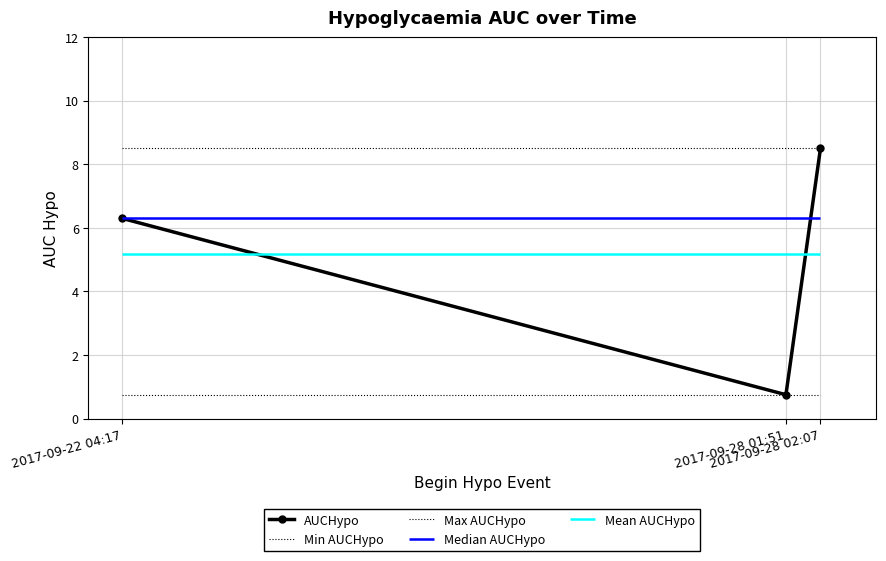

What is the approximate value at 2017-09-28 02:07?

8.5